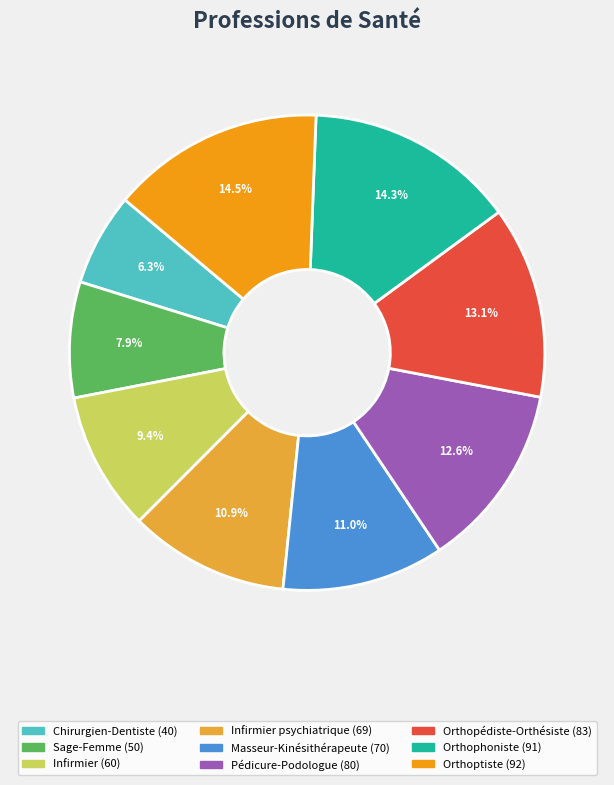

How many slices are in this pie chart?

9